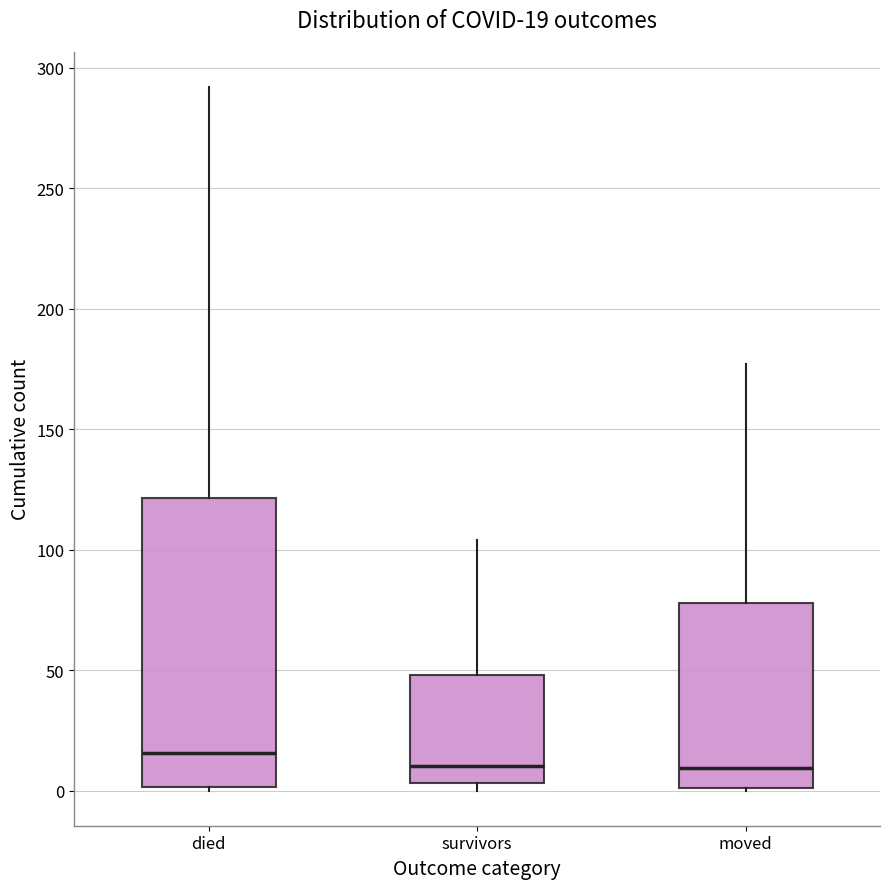

Comparing the boxes themselves (not the whiskers), which one is the tallest?

died